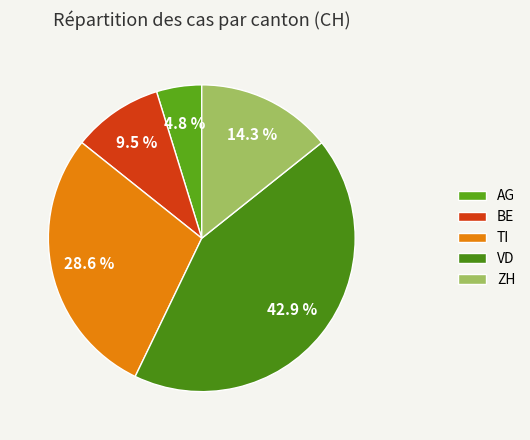

How many slices are in this pie chart?

5